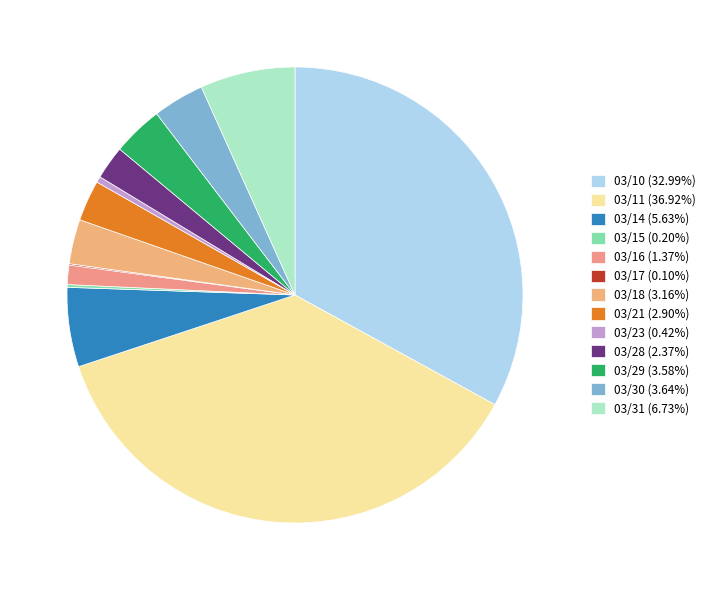

How much of the chart is everything except 03/29?

96.4%